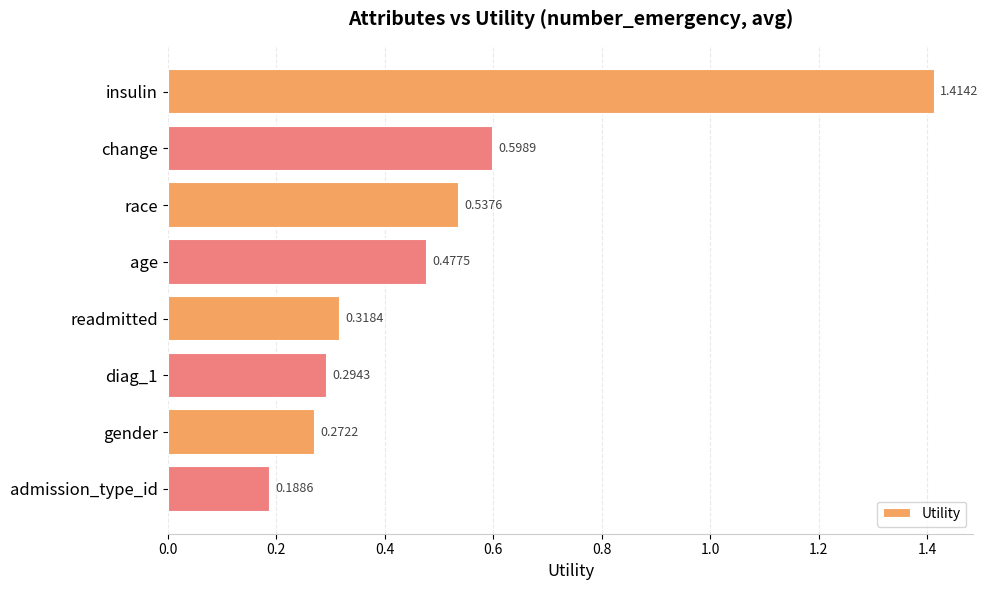

How many categories are shown in the chart?

8